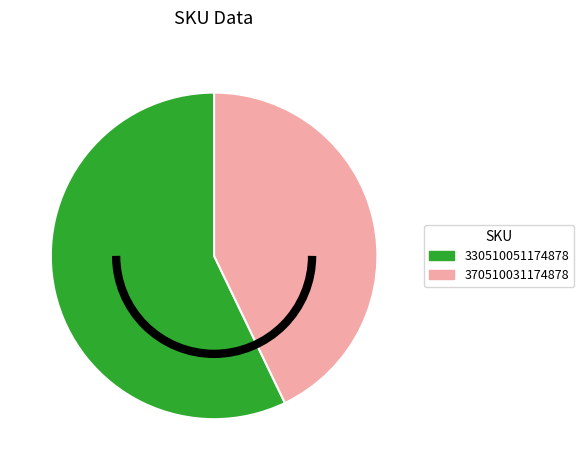

The 330510051174878 slice represents 57% of the pie. True or false?

True